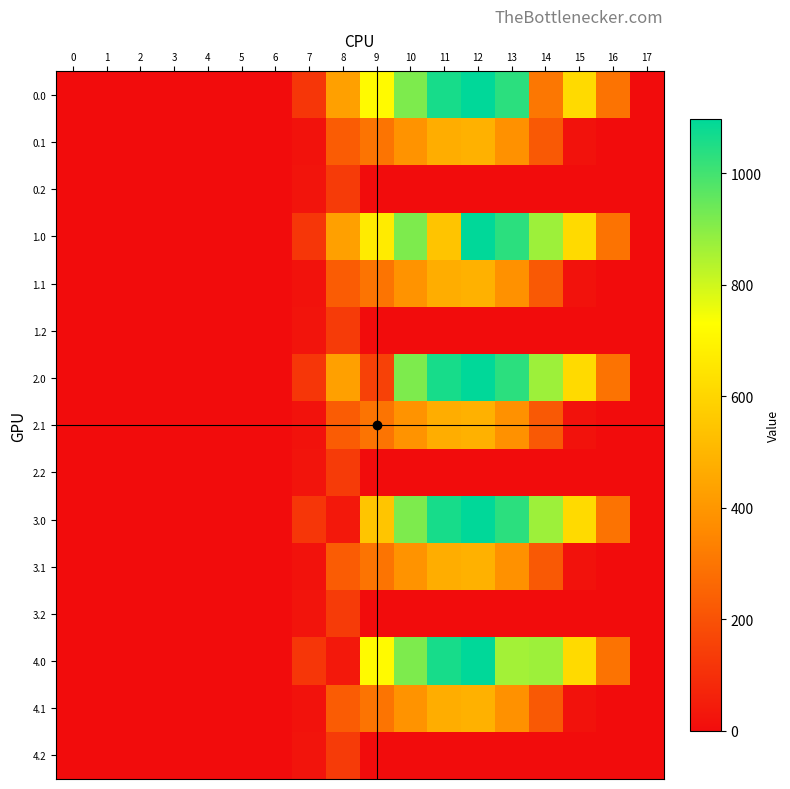

Which label corresponds to the largest value in the chart?

12